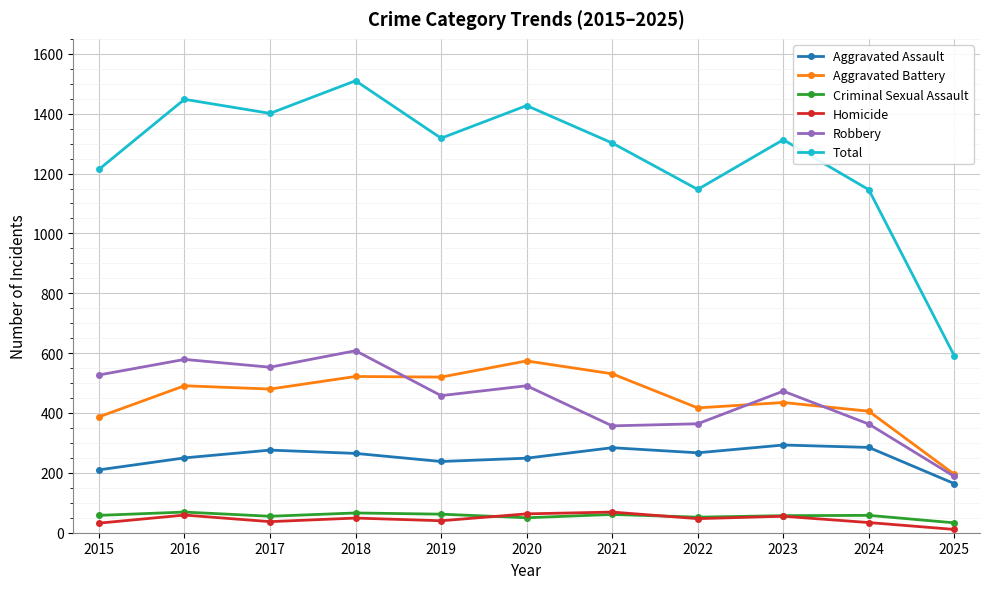

Is it true that Homicide equals 47 at 2022?

True